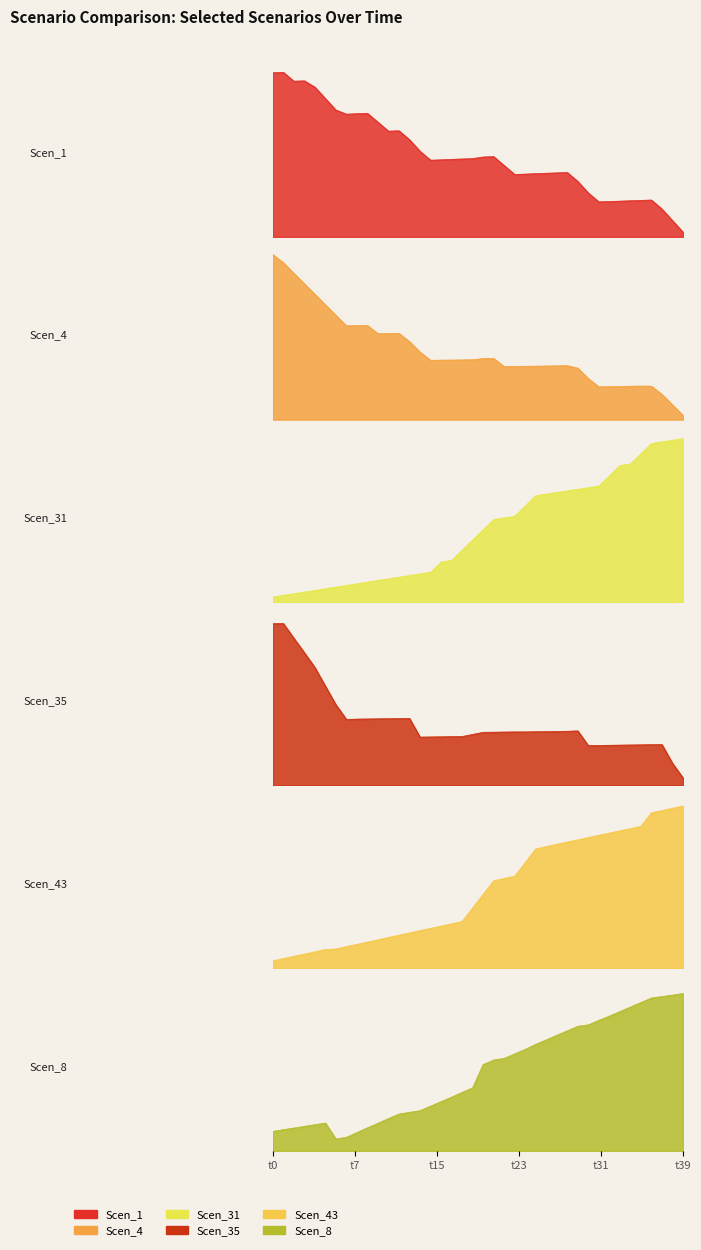

What is the highest value of the Scen_4 series?

12.1